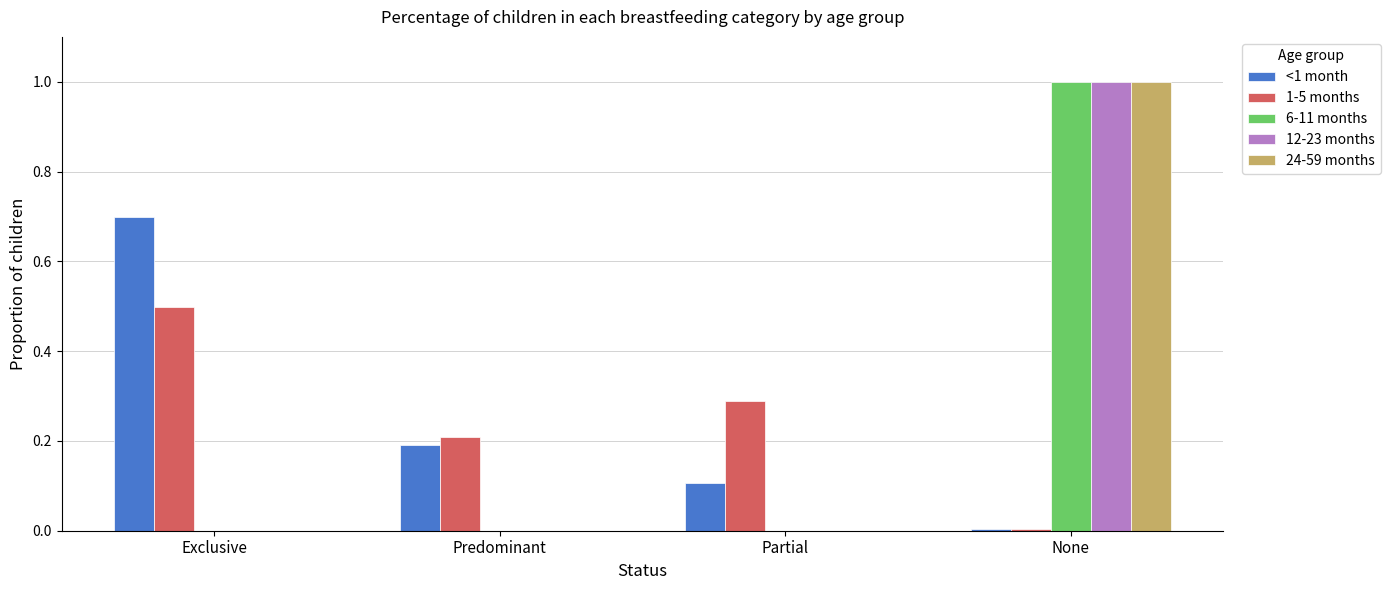

What is the spread (max minus min) of values at Exclusive?

0.7